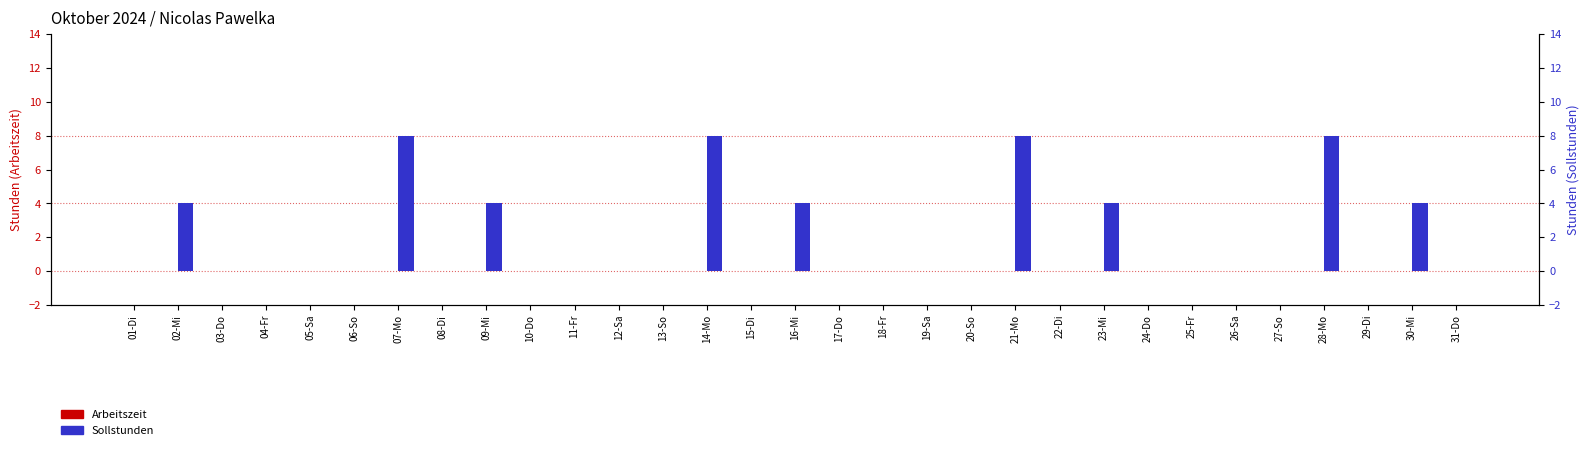

At which category is the sum across all series the highest?

07-Mo